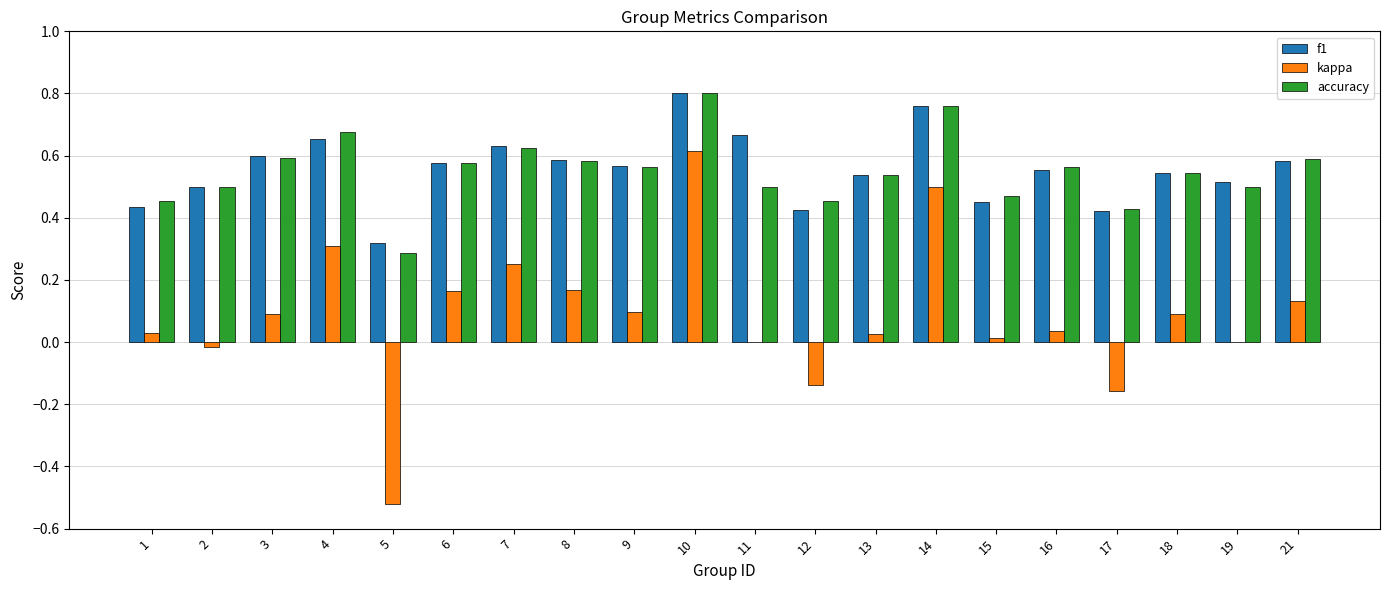

At which category is the sum across all series the highest?

10